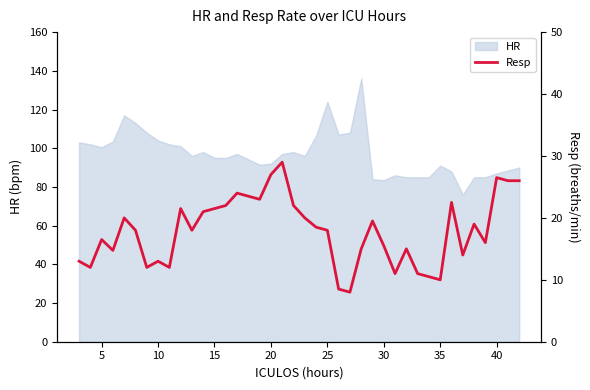

What is the smallest value displayed?

8.0